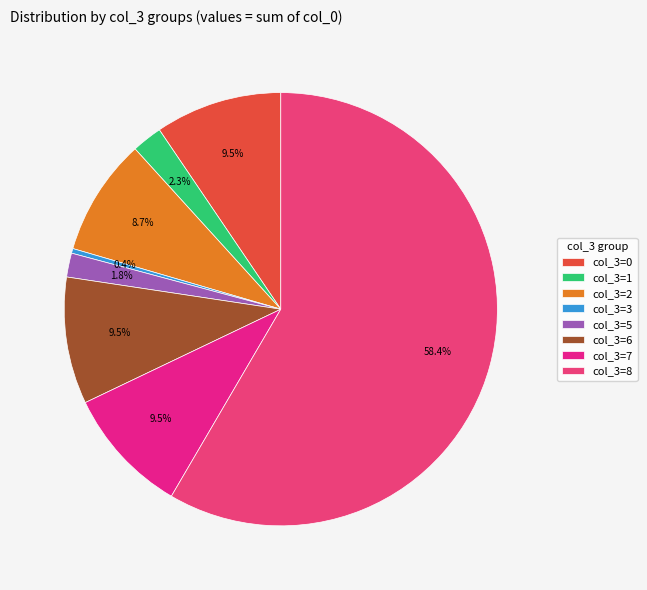

Which slice is the largest?

col_3=8